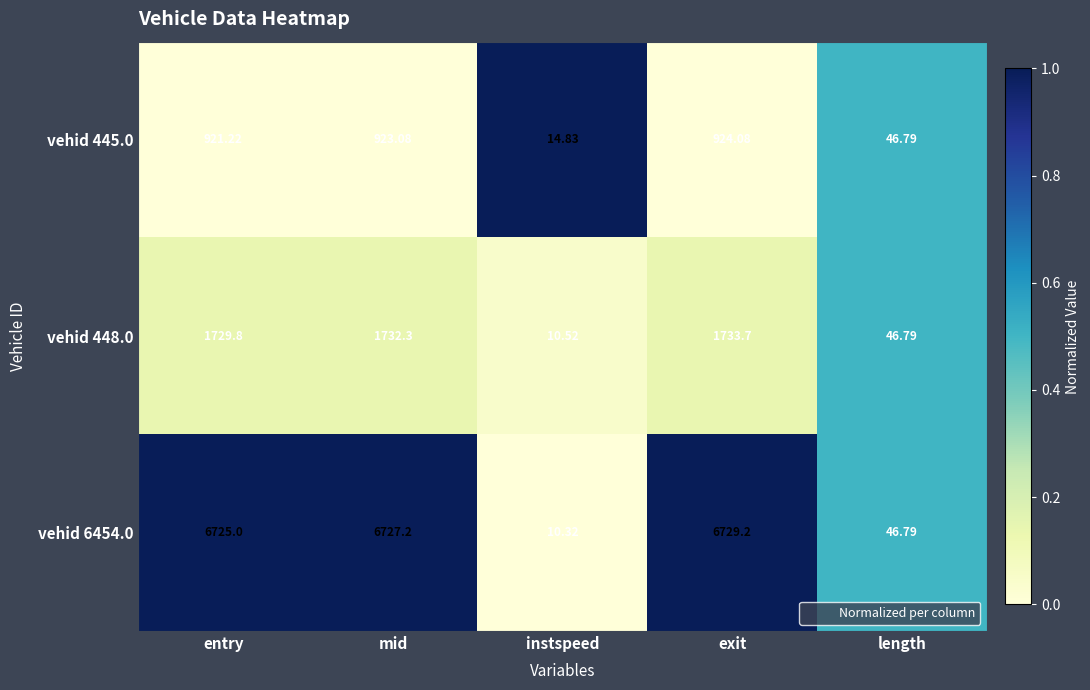

Which category has the highest value in the vehid 445.0 series?

exit